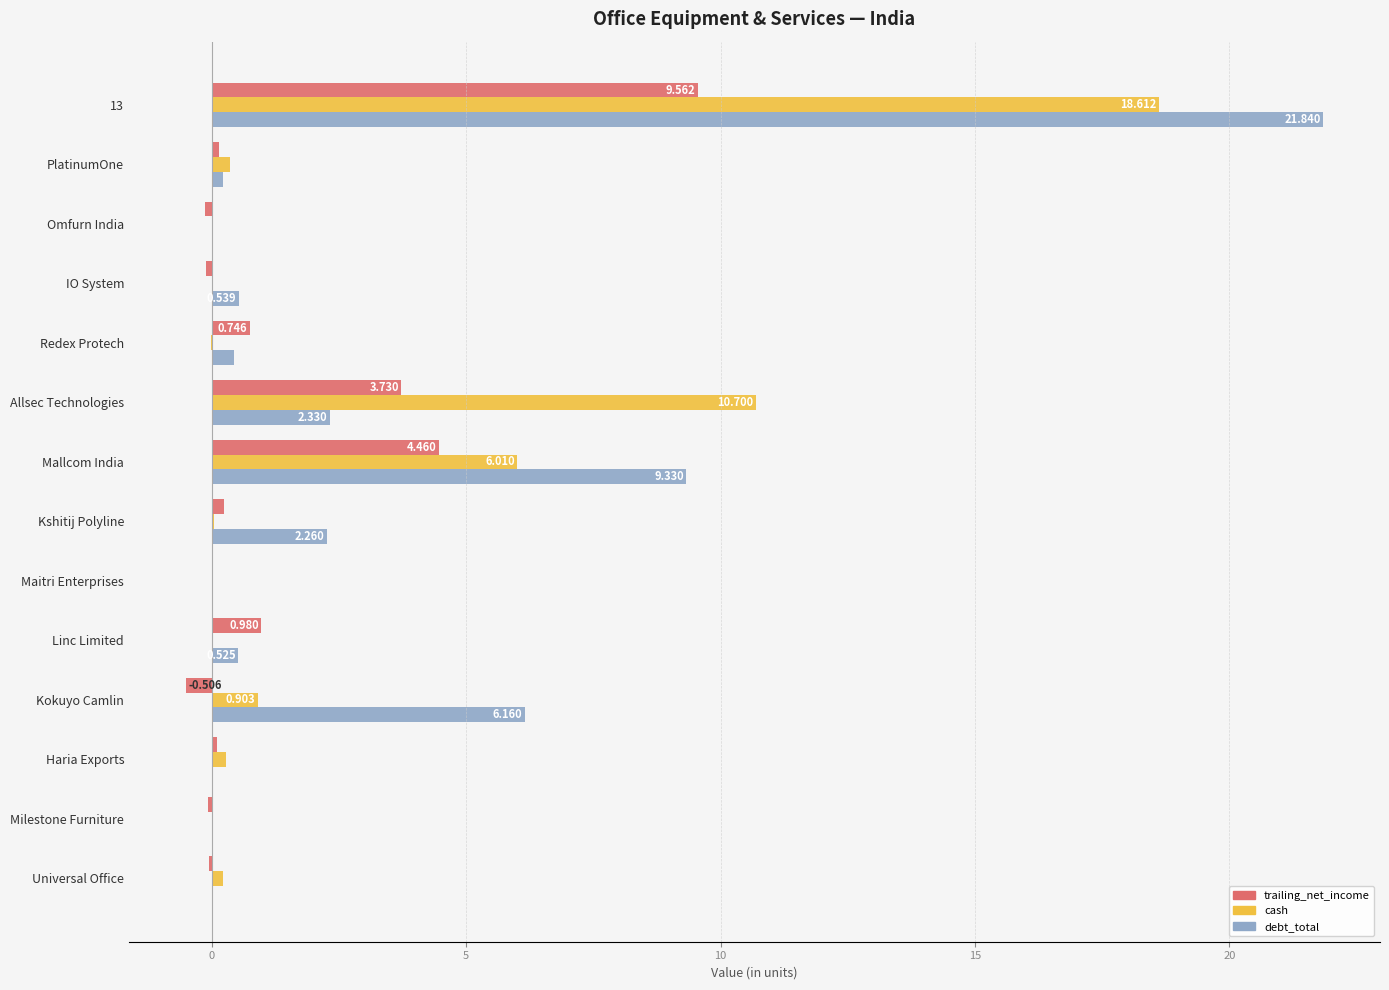

Count the number of categories in the chart.

14